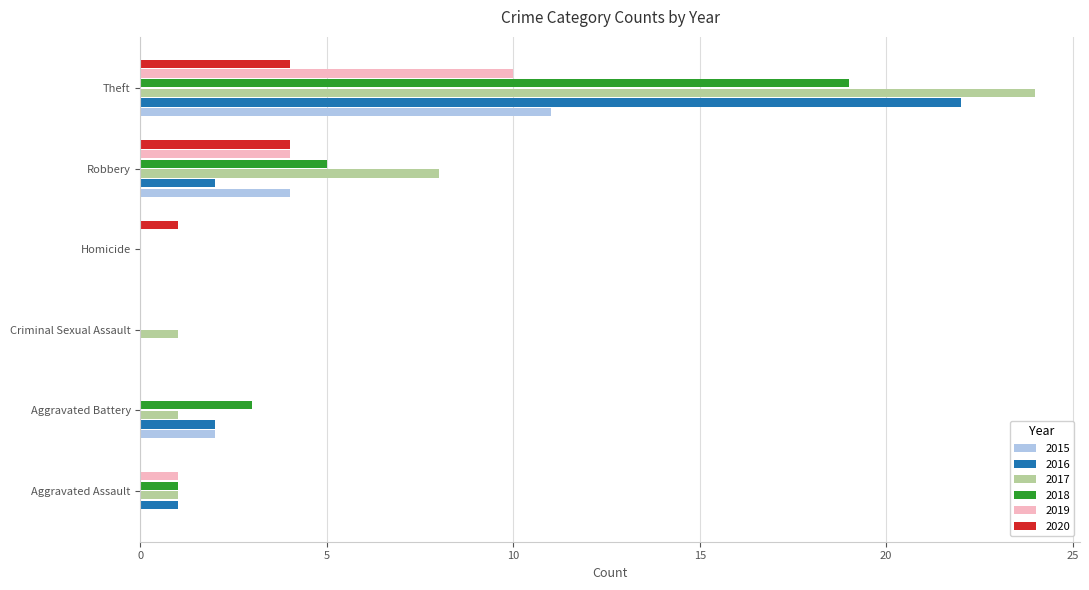

At which category is the sum across all series the highest?

Theft